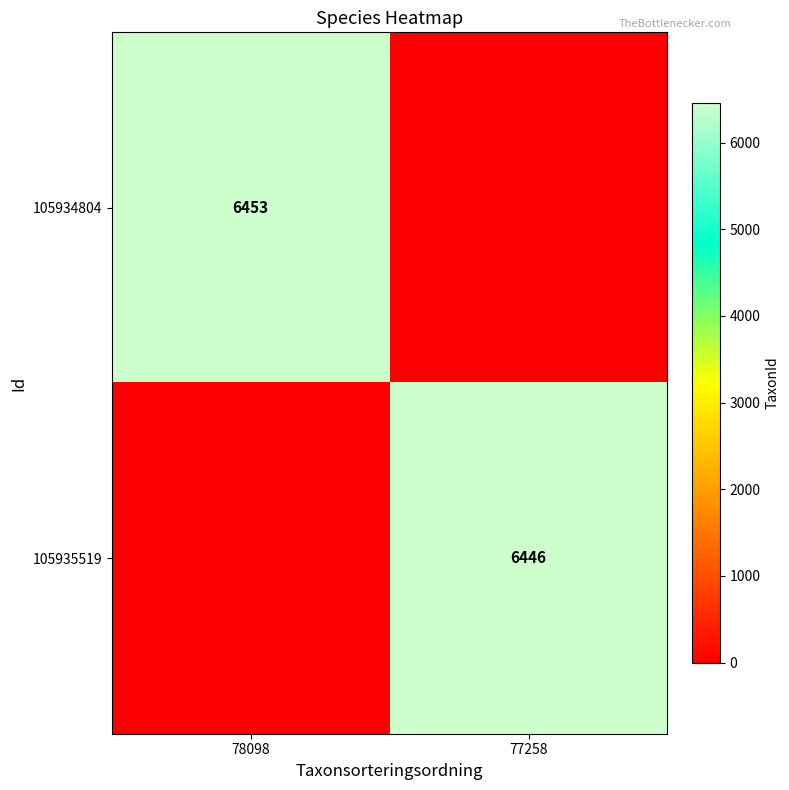

Is it true that 105934804 equals 6453 at 78098?

True